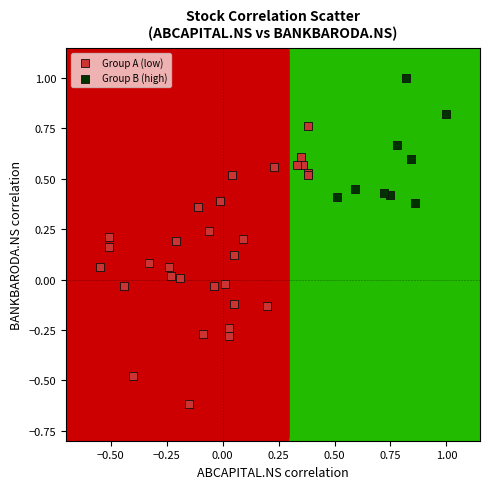

Which series contains the highest Y value?

Group B (high)